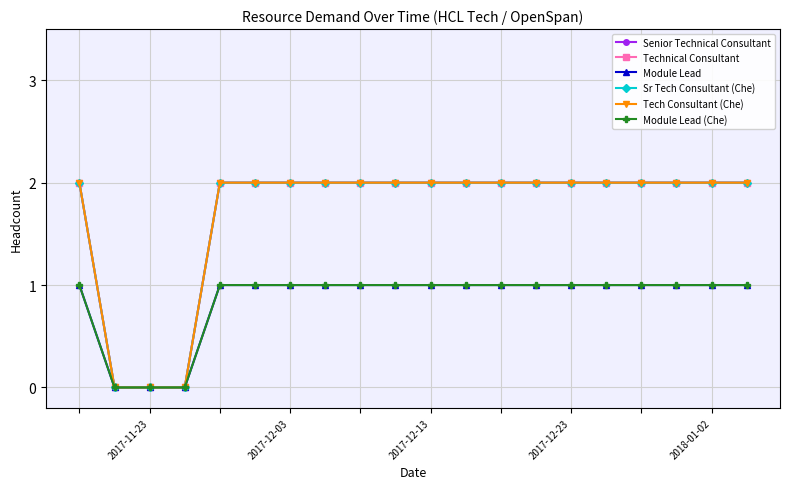

True or false: Technical Consultant and Tech Consultant (Che) cross at least once.

False